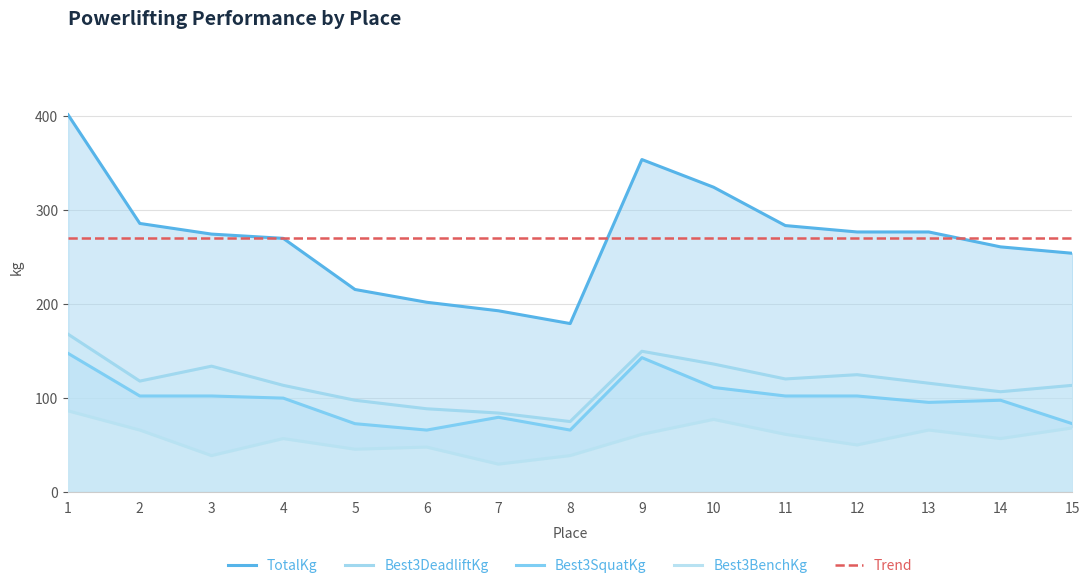

At how many categories does at least one series exceed 103?

15